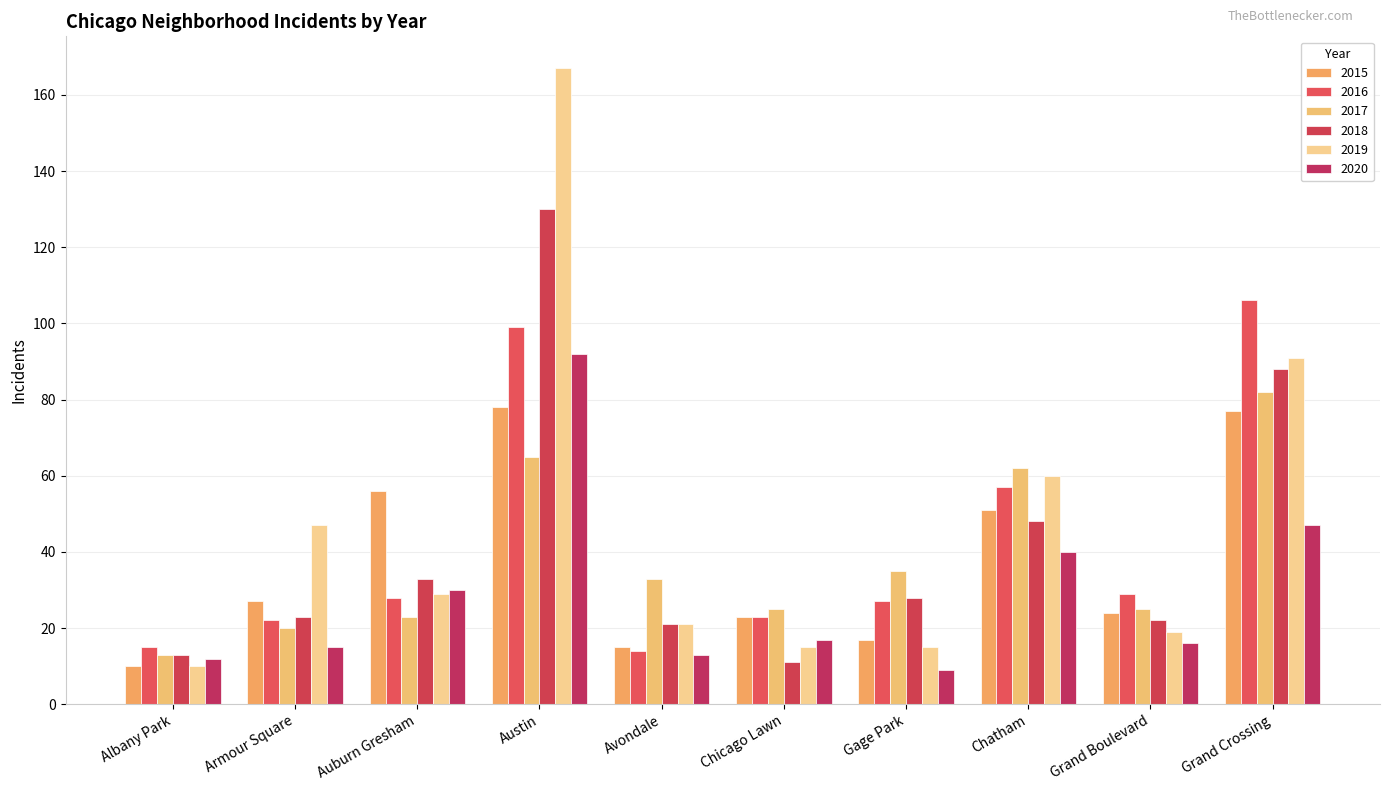

List the labels in order of 2016 value, largest first.

Grand Crossing, Austin, Chatham, Grand Boulevard, Auburn Gresham, Gage Park, Chicago Lawn, Armour Square, Albany Park, Avondale